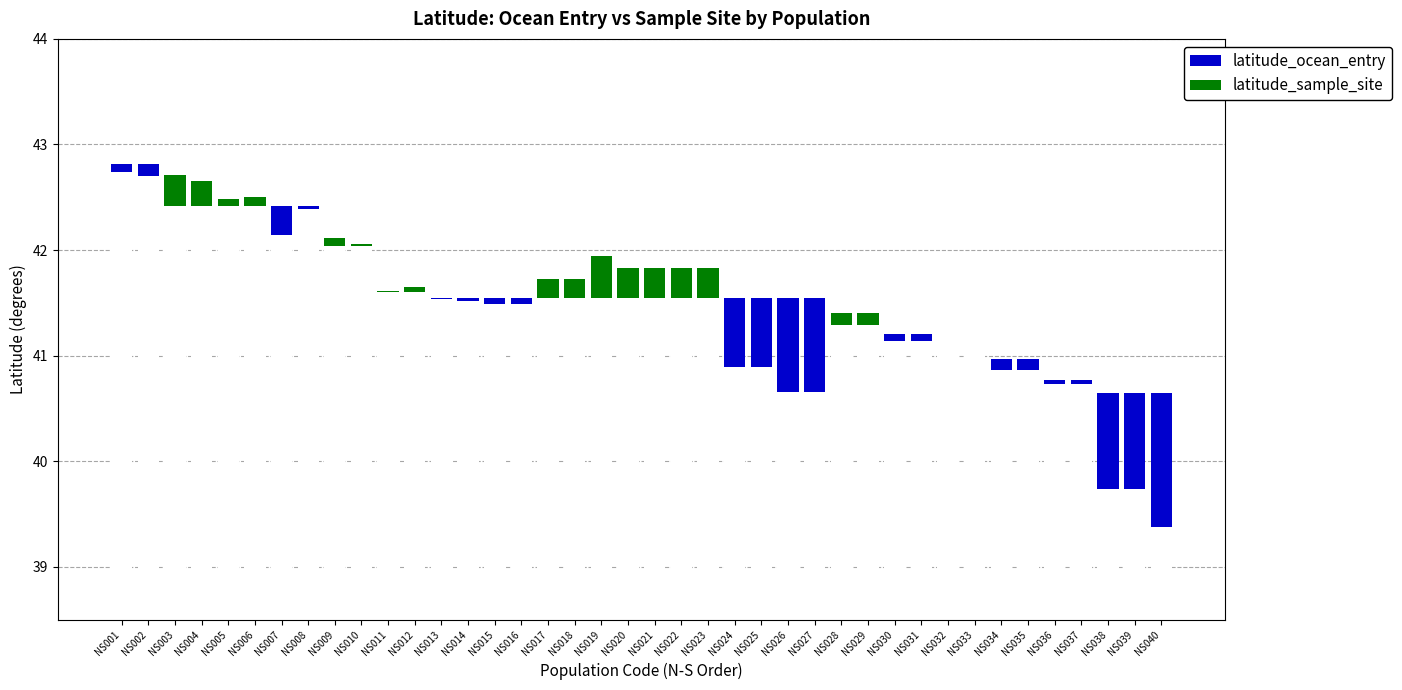

Reading left to right, list all the values displayed in this chart.

latitude_ocean_entry: 0.1	0.1	0.0	0.0	0.0	0.0	0.3	0.0	0.0	0.0	0.0	0.0	0.0	0.0	0.1	0.1	0.0	0.0	0.0	0.0	0.0	0.0	0.0	0.6	0.6	0.9	0.9	0.0	0.0	0.1	0.1	0.0	0.0	0.1	0.1	0.0	0.0	0.9	0.9	1.3
latitude_sample_site: 0.0	0.0	0.3	0.2	0.1	0.1	0.0	0.0	0.1	0.0	0.0	0.0	0.0	0.0	0.0	0.0	0.2	0.2	0.4	0.3	0.3	0.3	0.3	0.0	0.0	0.0	0.0	0.1	0.1	0.0	0.0	0.0	0.0	0.0	0.0	0.0	0.0	0.0	0.0	0.0